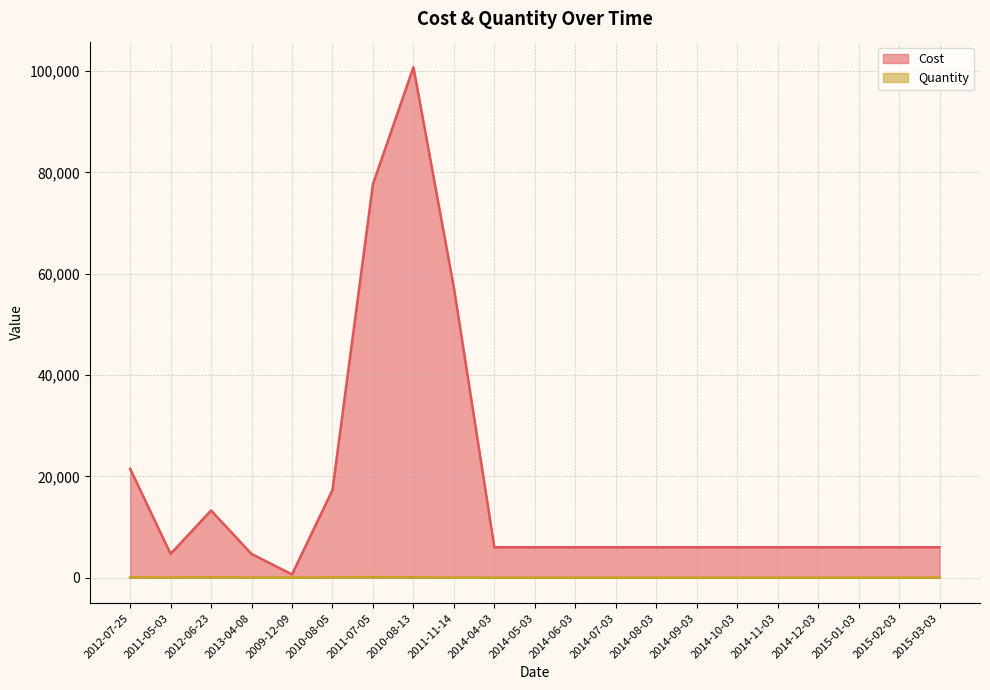

Where is the first local maximum for Cost?

2012-06-23